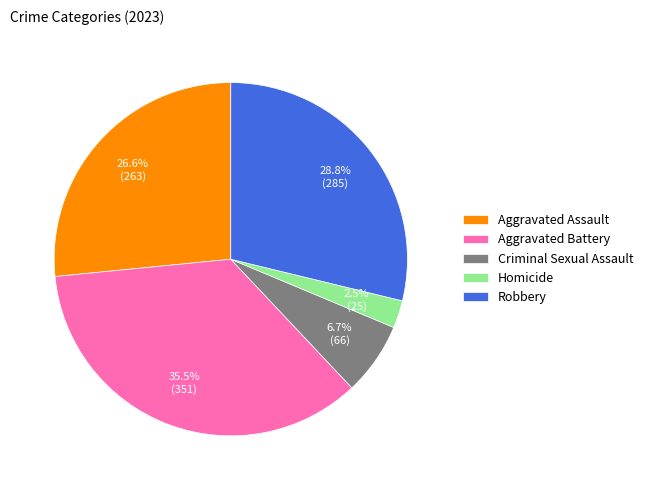

Count the number of slices in the pie.

5